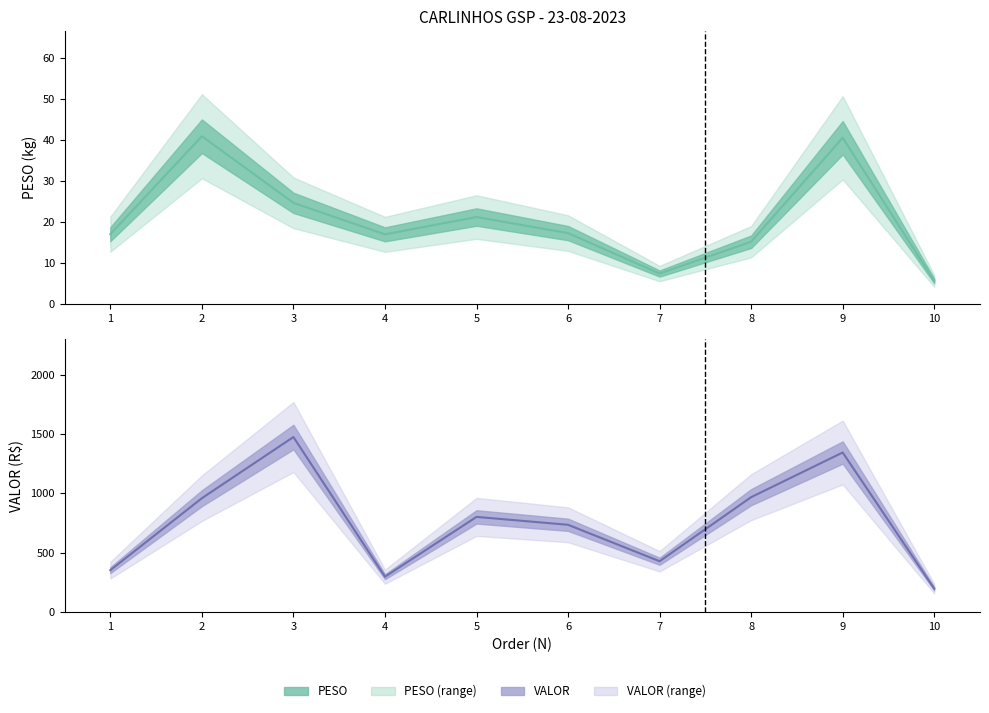

Reading right to left, extract all data points from this chart.

PESO: 5.7	40.6	15.2	7.5	17.3	21.2	17.0	24.7	40.9	17.1
VALOR: 197.2	1344.5	968.2	428.2	735.4	801.9	298.0	1474.9	959.4	353.2